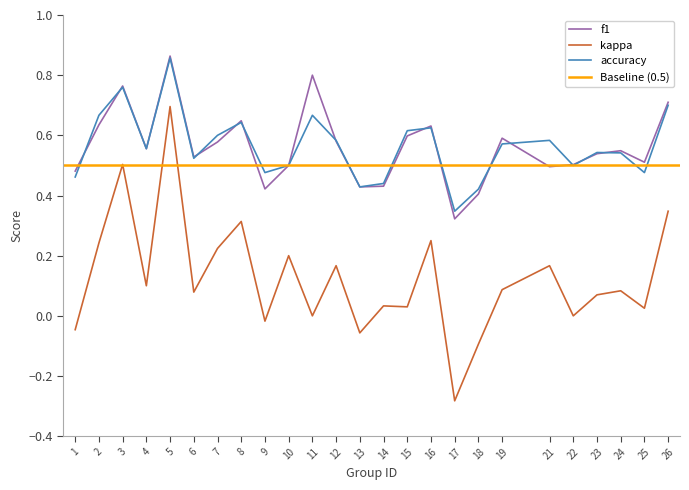

Reading left to right, transcribe all the data shown in this chart.

f1: 1=0.5	2=0.6	3=0.8	4=0.6	5=0.9	6=0.5	7=0.6	8=0.6	9=0.4	10=0.5	11=0.8	12=0.6	13=0.4	14=0.4	15=0.6	16=0.6	17=0.3	18=0.4	19=0.6	21=0.5	22=0.5	23=0.5	24=0.5	25=0.5	26=0.7
kappa: 1=-0.0	2=0.2	3=0.5	4=0.1	5=0.7	6=0.1	7=0.2	8=0.3	9=-0.0	10=0.2	11=0.0	12=0.2	13=-0.1	14=0.0	15=0.0	16=0.2	17=-0.3	18=-0.1	19=0.1	21=0.2	22=0.0	23=0.1	24=0.1	25=0.0	26=0.3
accuracy: 1=0.5	2=0.7	3=0.8	4=0.6	5=0.9	6=0.5	7=0.6	8=0.6	9=0.5	10=0.5	11=0.7	12=0.6	13=0.4	14=0.4	15=0.6	16=0.6	17=0.3	18=0.4	19=0.6	21=0.6	22=0.5	23=0.5	24=0.5	25=0.5	26=0.7